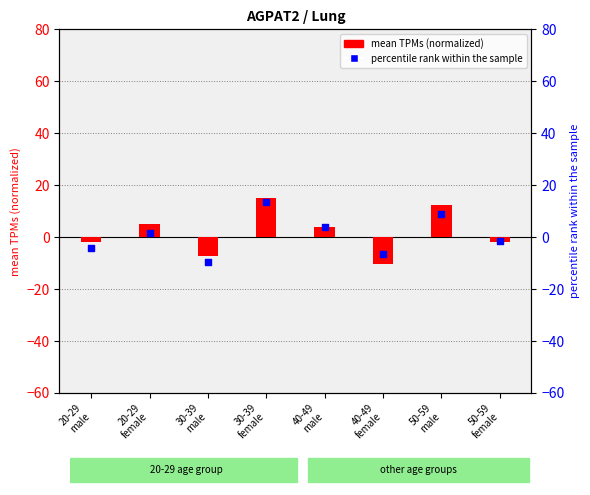

What is the total value across all series at 30-39
female?

28.9